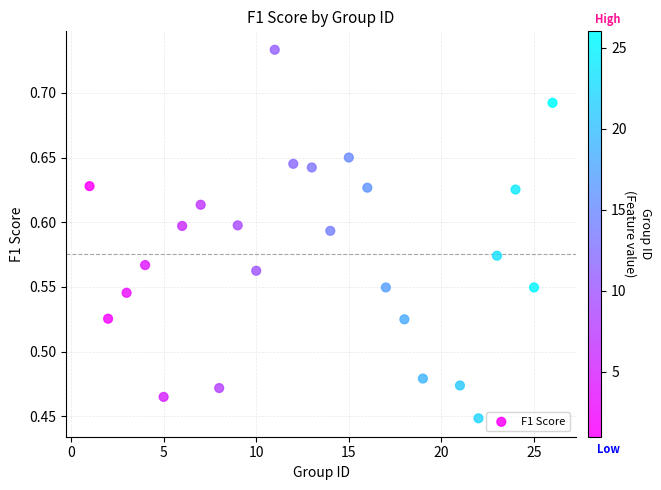

What is the range of Y values (max minus min)?

0.3